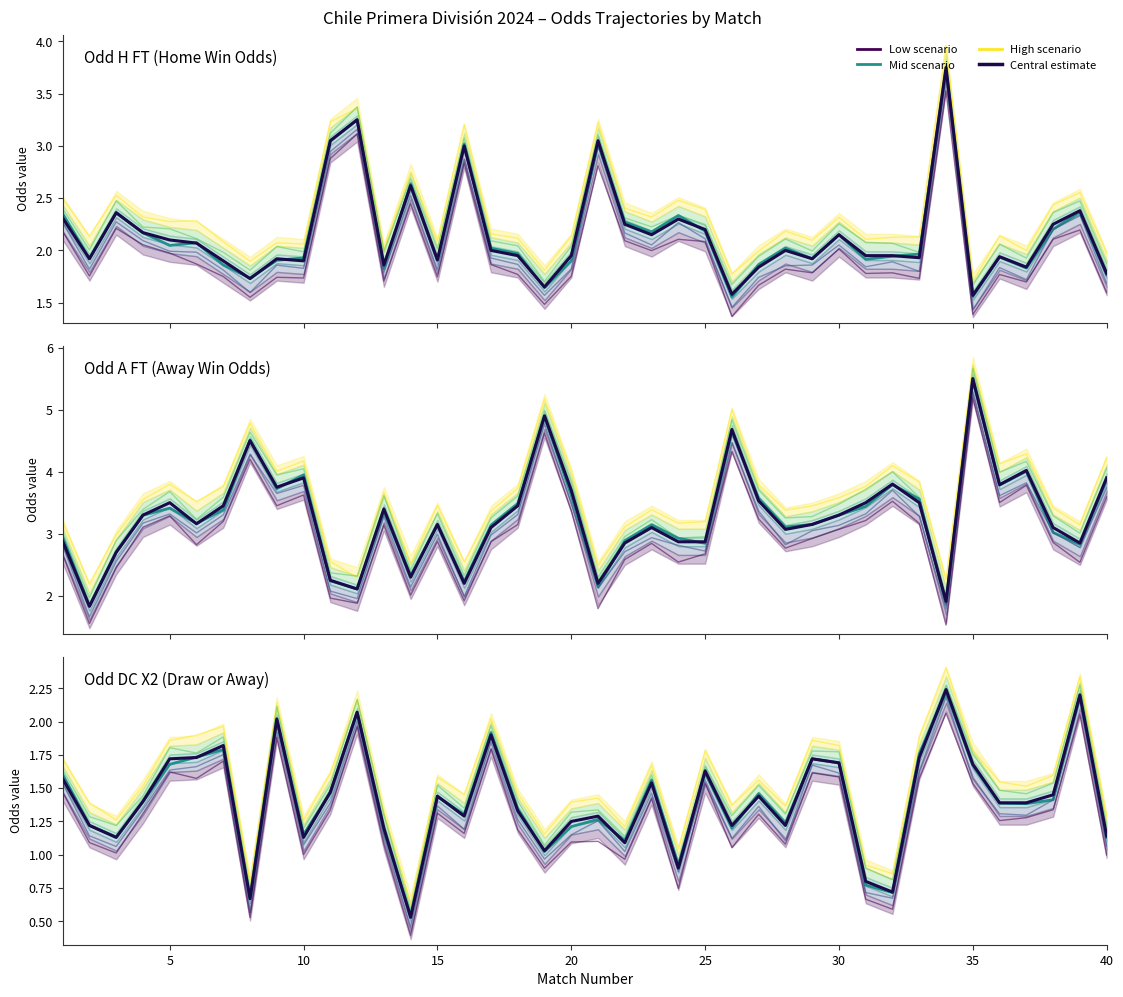

What position from the right is Rodada 2?

39